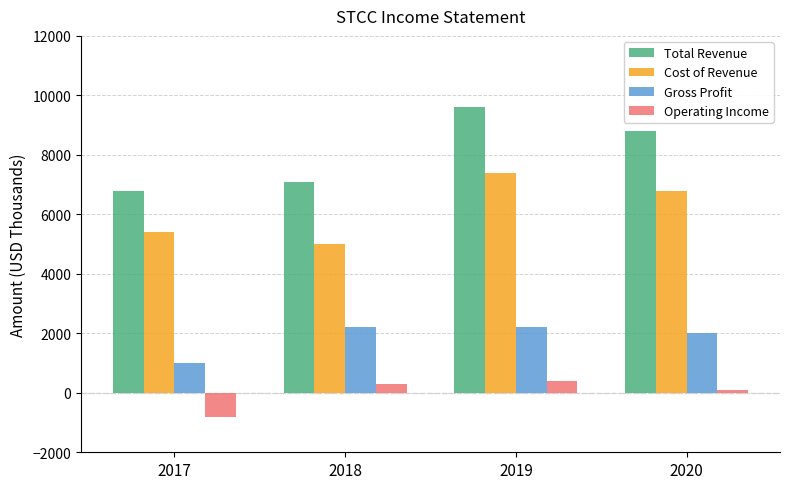

Where does the Total Revenue series first go above 8800?

2019